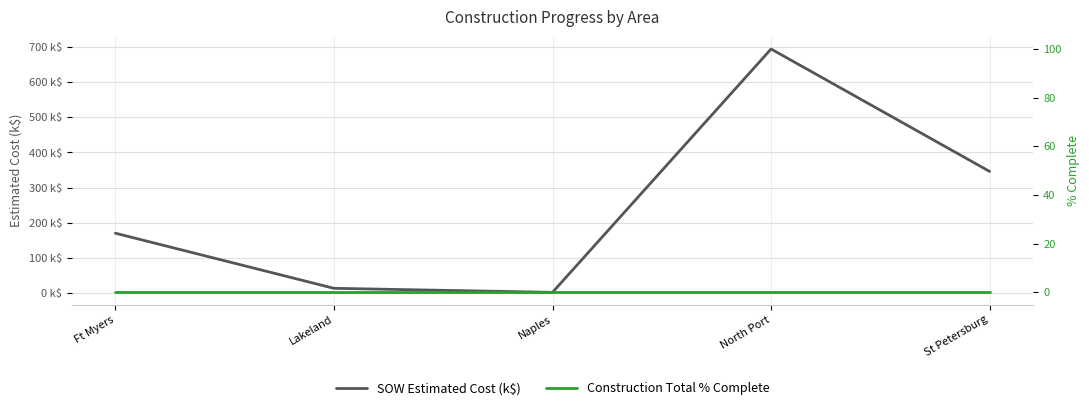

List the series in order of their peak value, highest first.

SOW Estimated Cost (k$), Construction Total % Complete